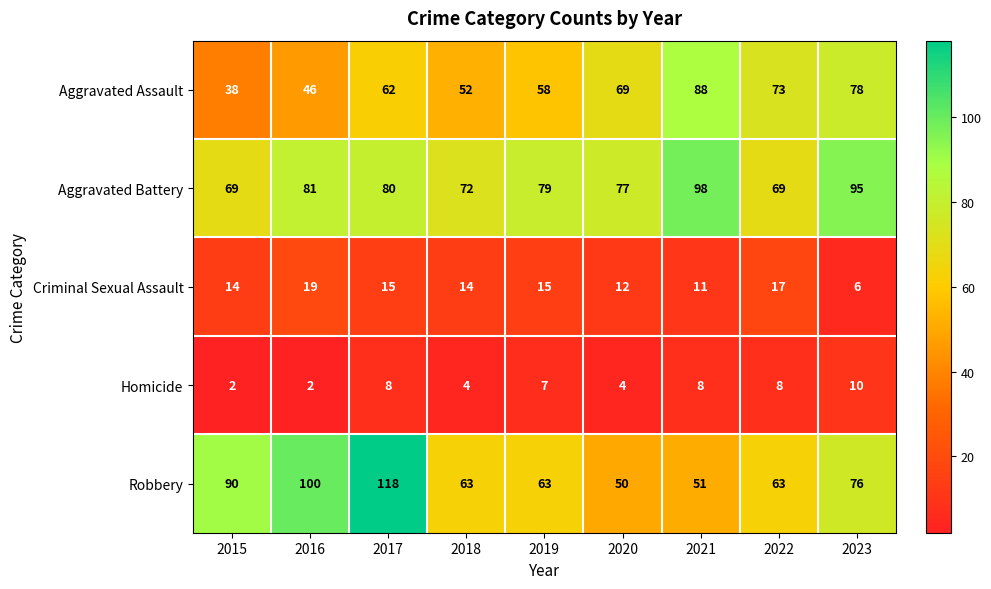

At 2020, list the series in order from smallest to largest.

Homicide, Criminal Sexual Assault, Robbery, Aggravated Assault, Aggravated Battery